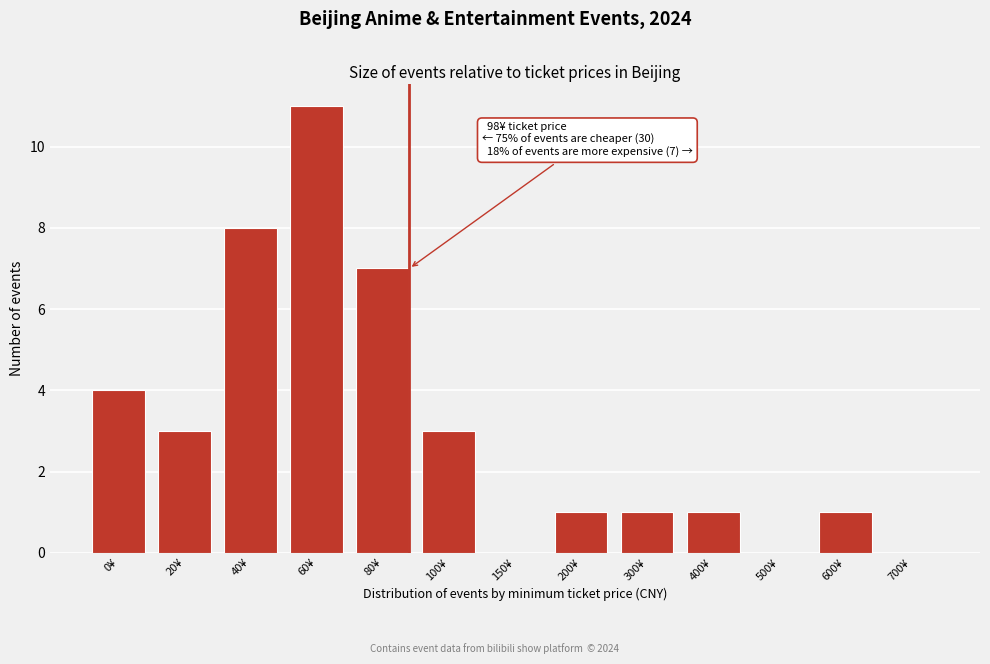

Reading left to right, what are all the values shown in this chart?

0¥=4	20¥=3	40¥=8	60¥=11	80¥=7	100¥=3	150¥=0	200¥=1	300¥=1	400¥=1	500¥=0	600¥=1	700¥=0